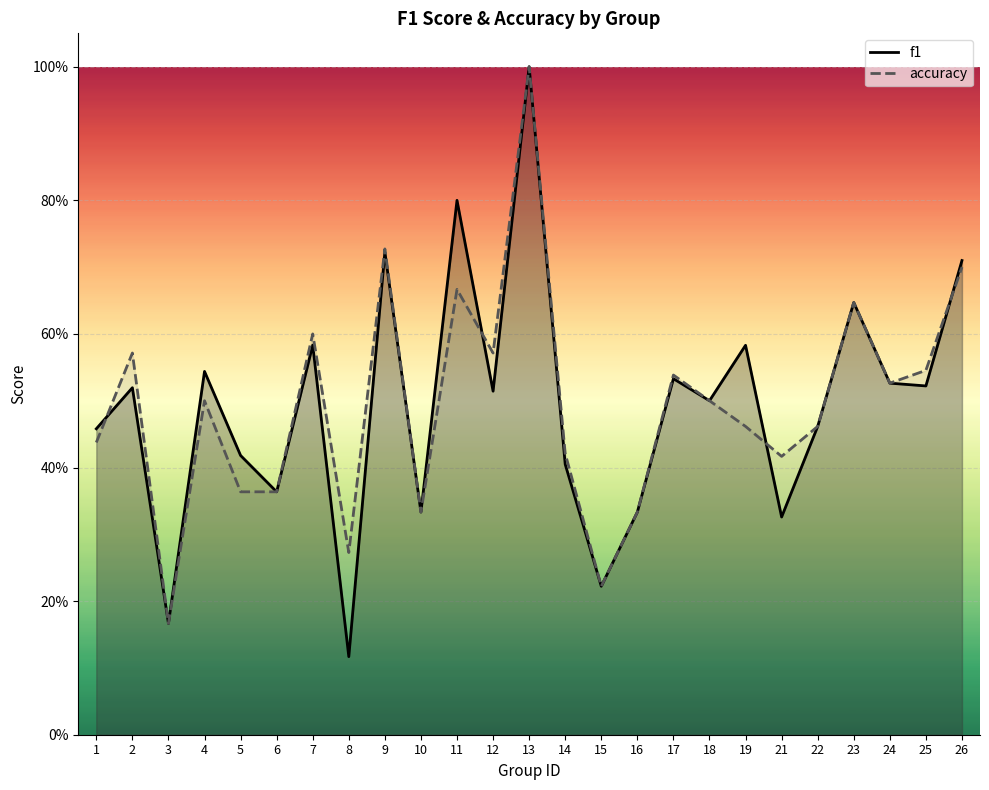

At how many categories does at least one series exceed 0?

25